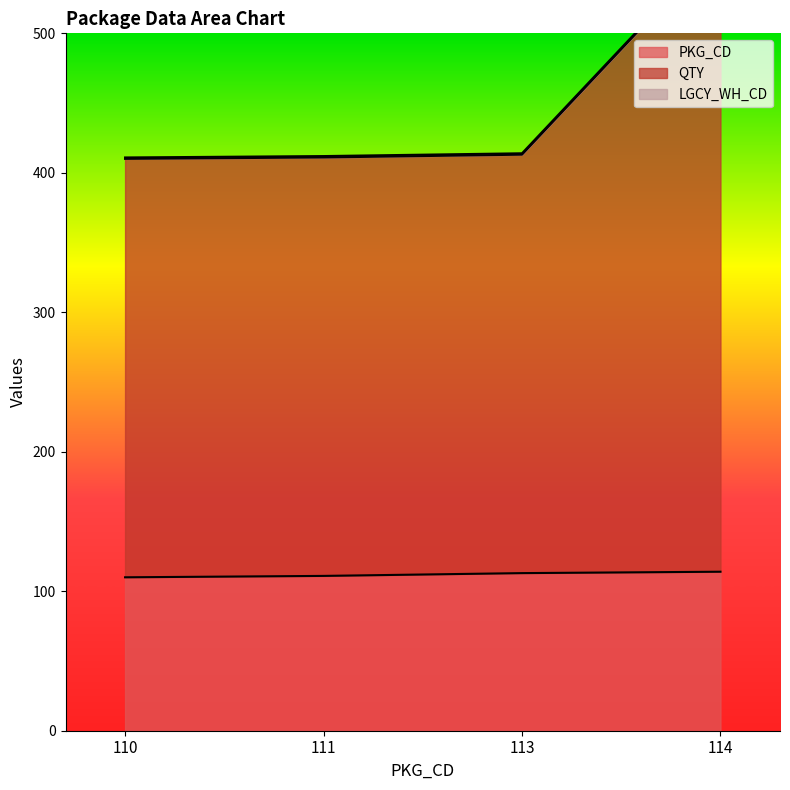

Which series has the largest total across all categories?

QTY